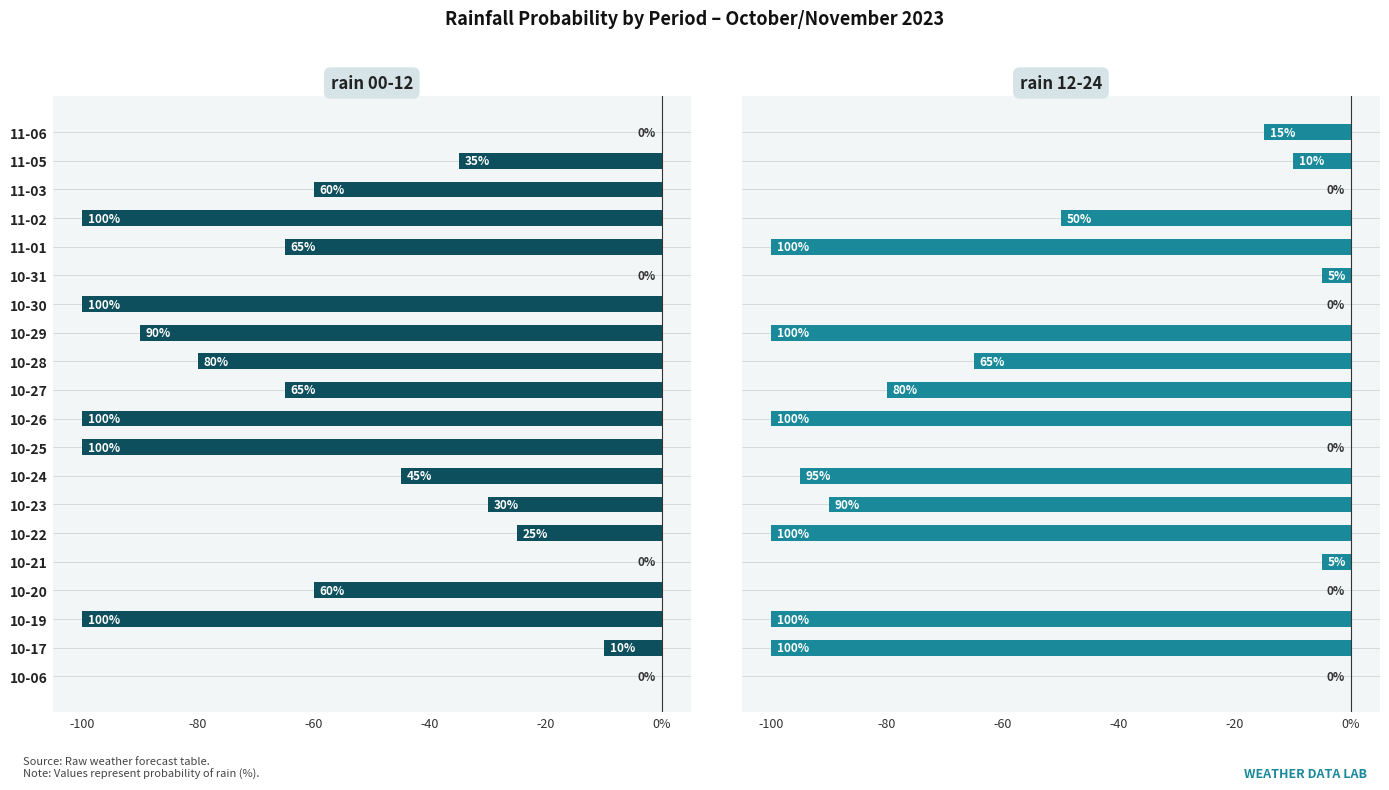

Which series has the largest total across all categories?

rain 12-24